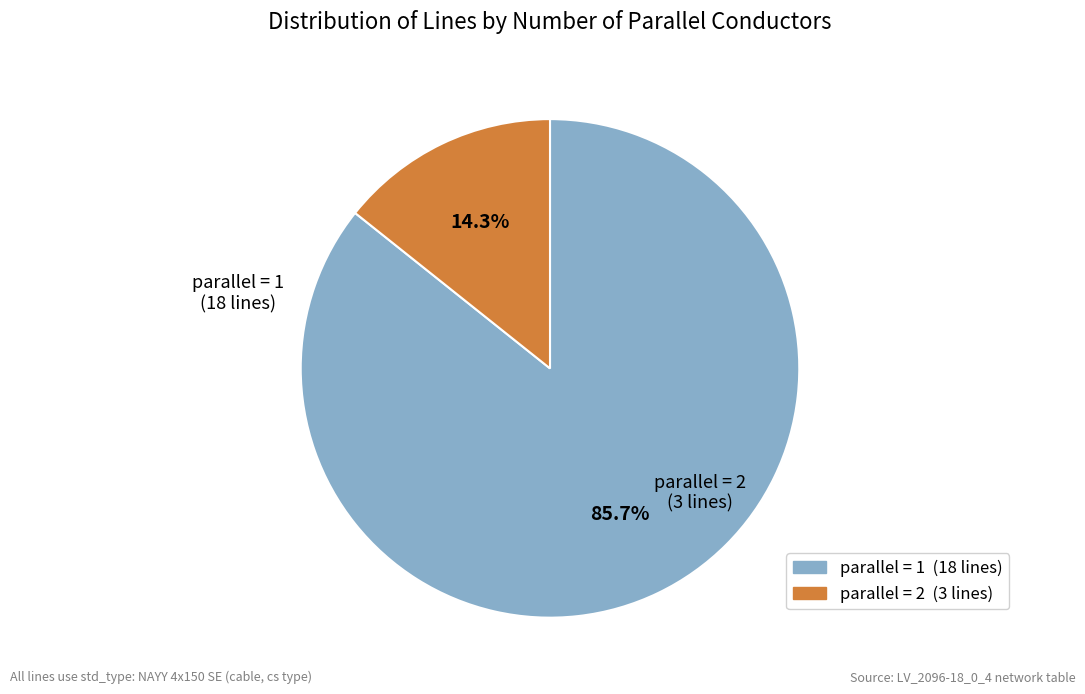

Is there a majority slice in this chart?

Yes